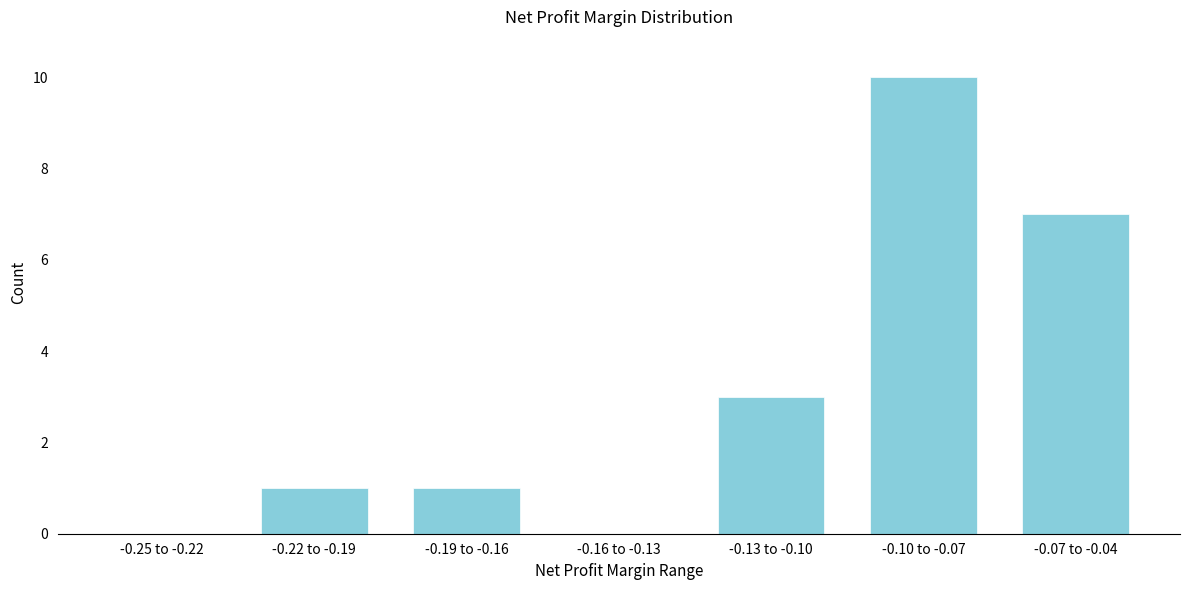

Reading left to right, what are all the values shown in this chart?

-0.25 to -0.22=0	-0.22 to -0.19=1	-0.19 to -0.16=1	-0.16 to -0.13=0	-0.13 to -0.10=3	-0.10 to -0.07=10	-0.07 to -0.04=7